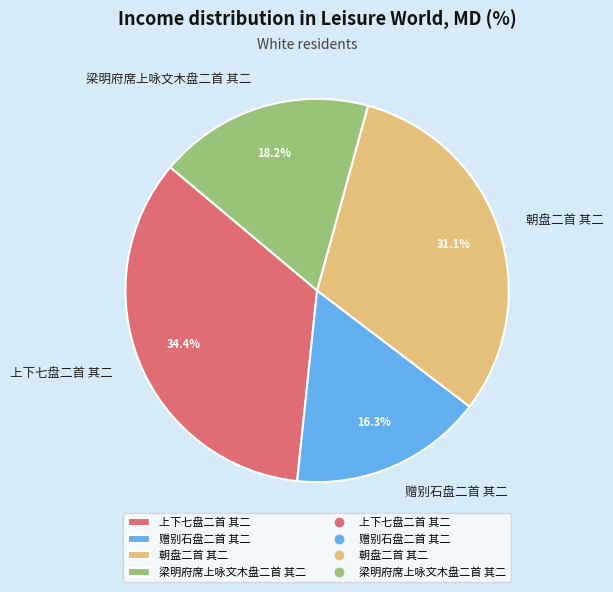

To the nearest percent, what portion does 梁明府席上咏文木盘二首 其二 represent?

18%